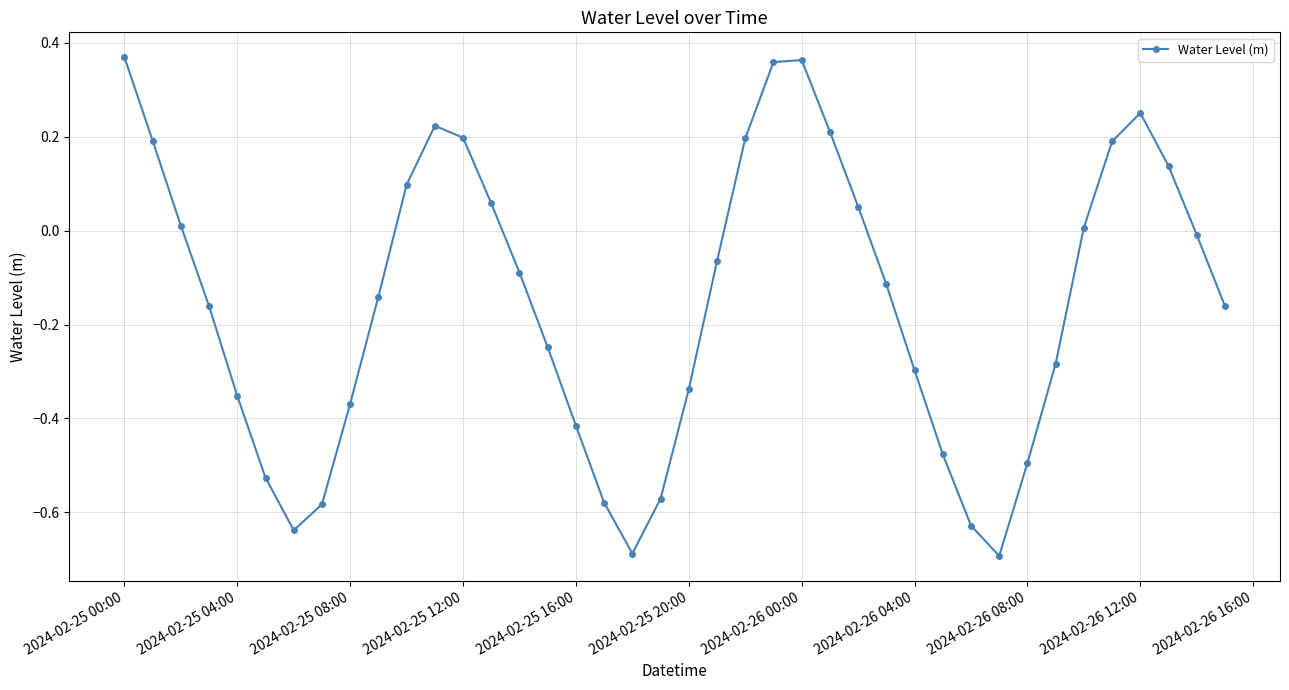

How many interior local peaks (higher than both neighbors) does the data have?

3